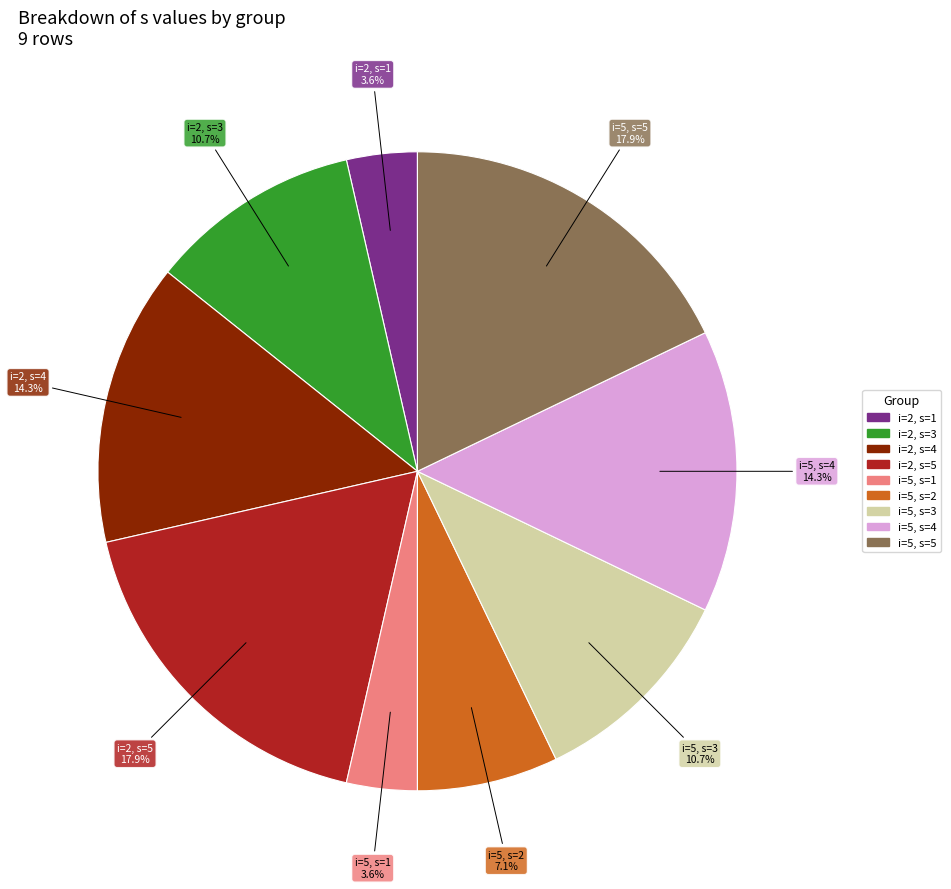

To the nearest percent, what is the difference between the largest and smallest slice percentages?

14%